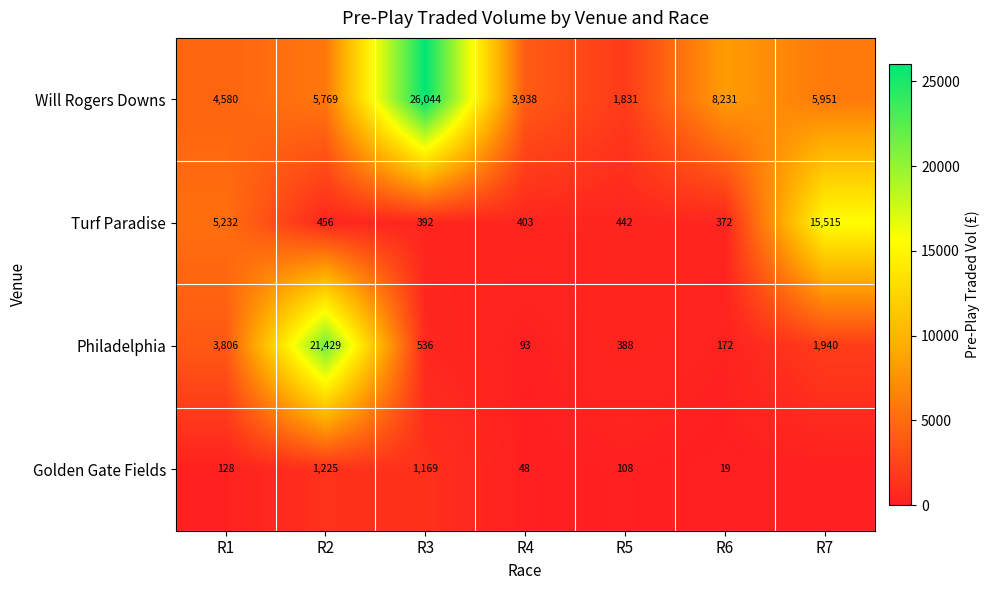

How many data points in Will Rogers Downs are less than 5769?

3